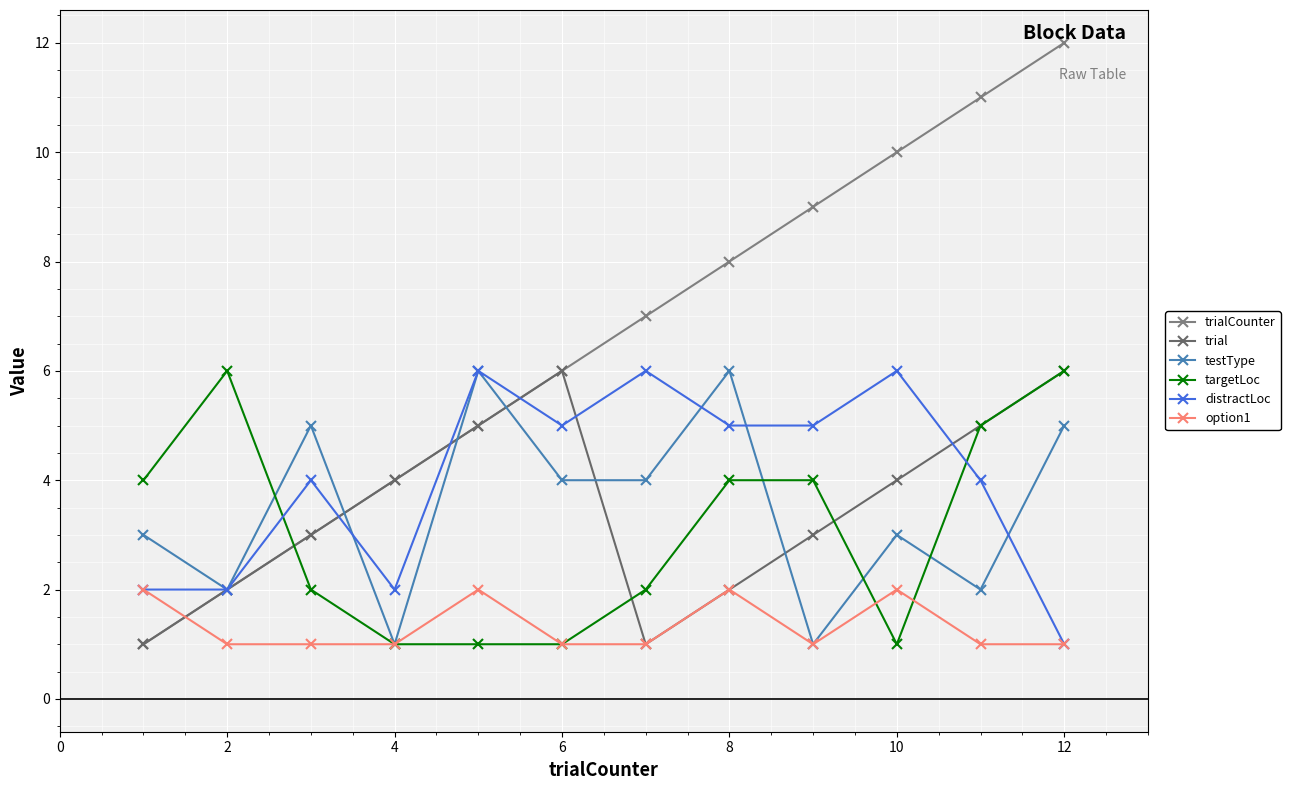

What is the sum of all option1 values?

16